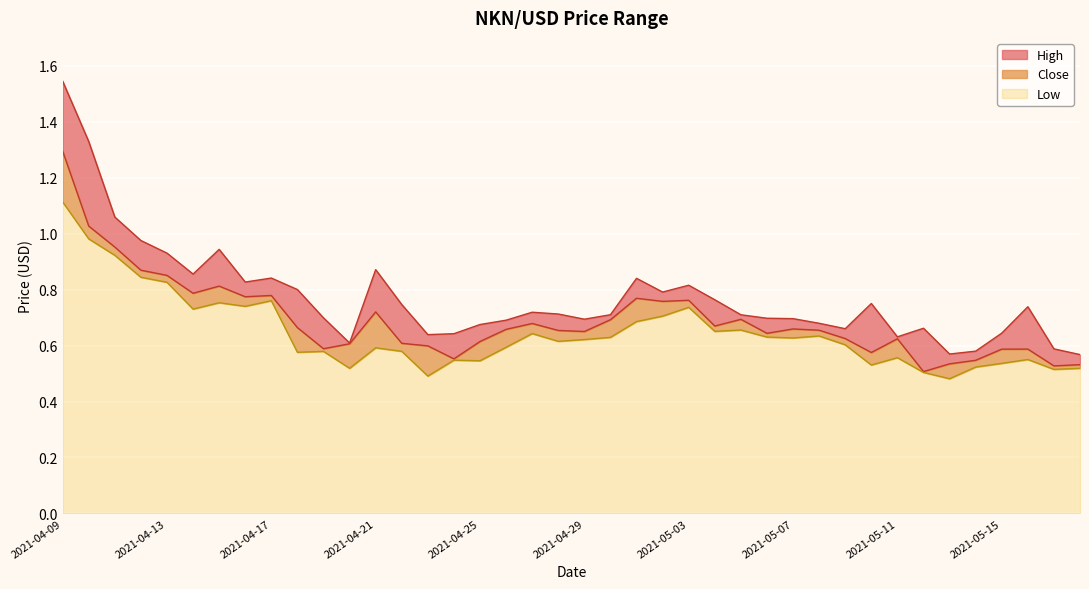

True or false: High and Low intersect in this chart.

False